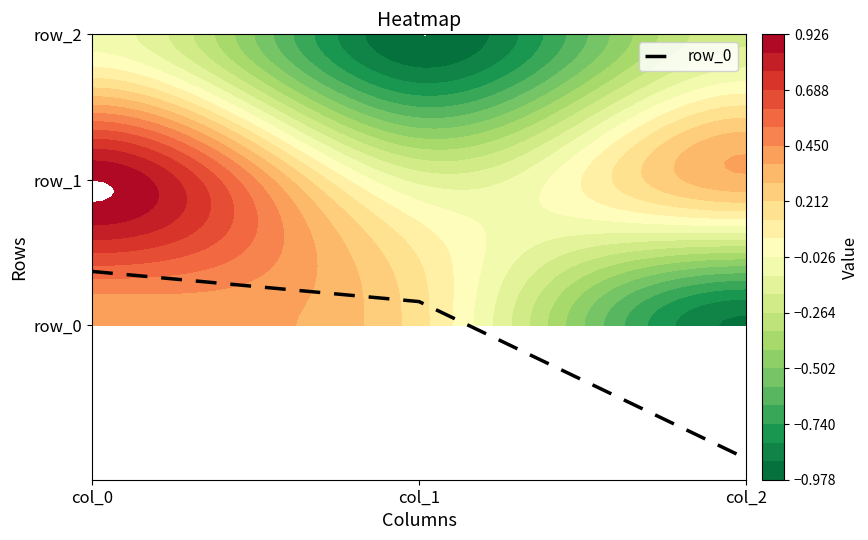

What is the change in value from col_1 to col_2?

-1.1